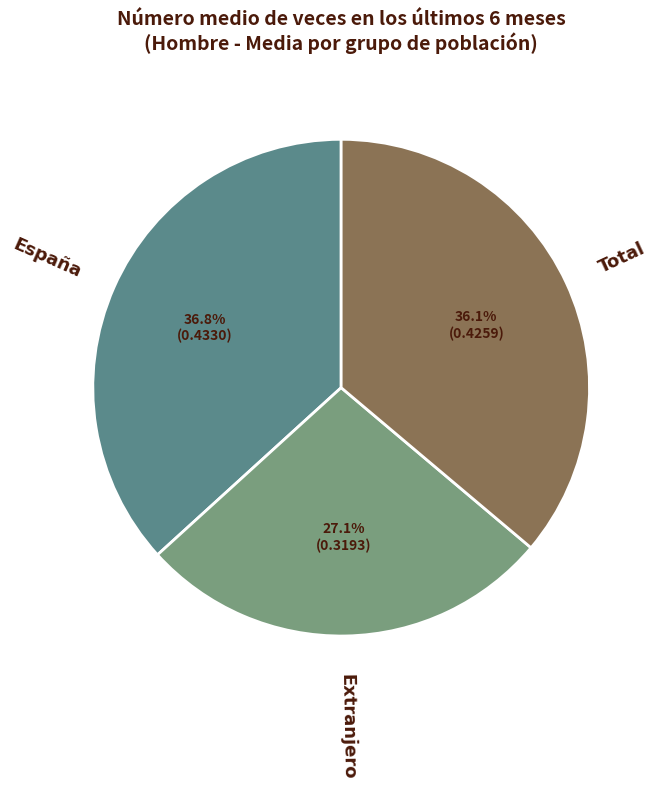

Rank the categories by value from lowest to highest.

Extranjero, Total, España